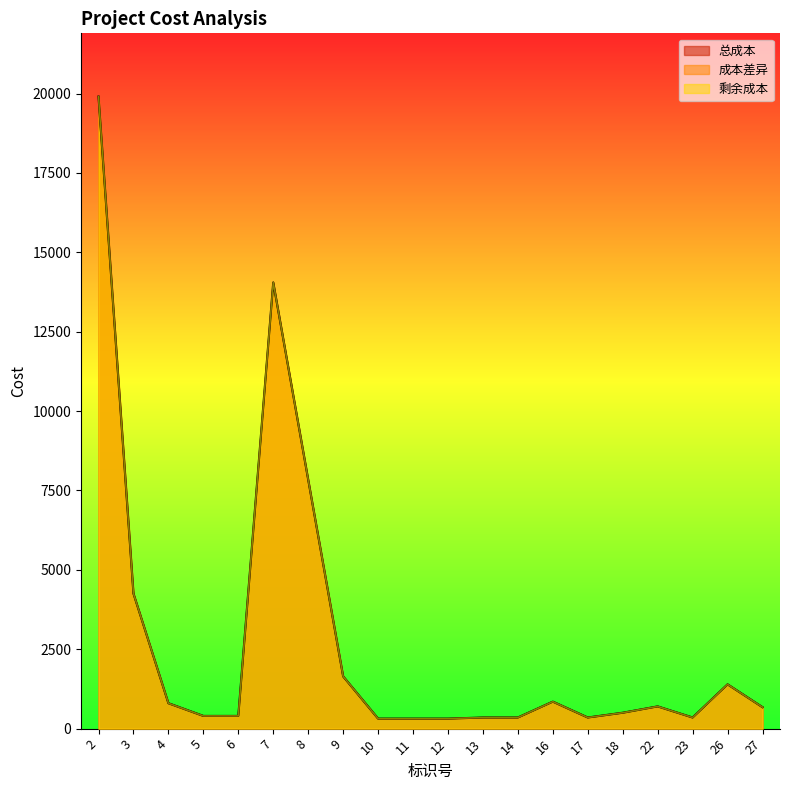

Does the chart display data point markers on the line(s)?

No